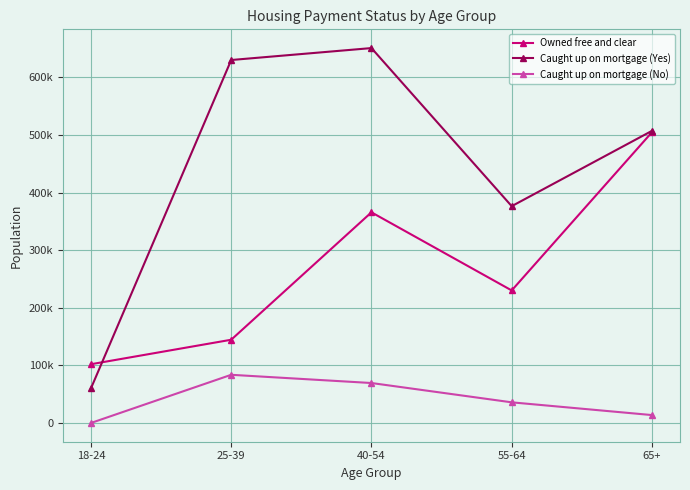

After their last crossing, which series has the higher values: Owned free and clear or Caught up on mortgage (Yes)?

Caught up on mortgage (Yes)